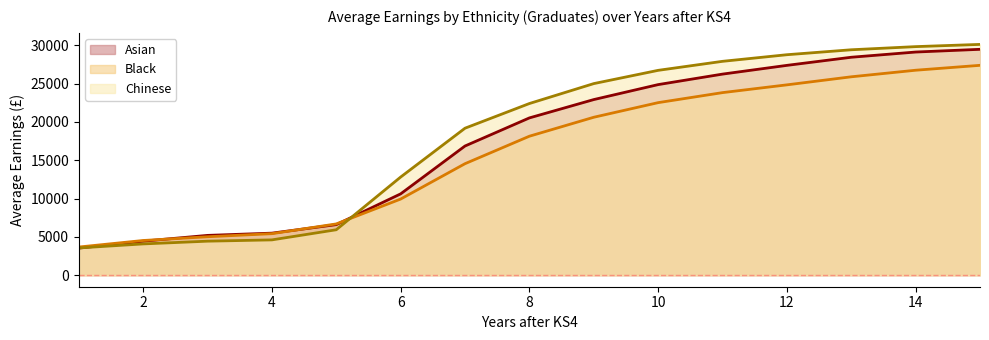

What is the maximum value shown in the chart?

30102